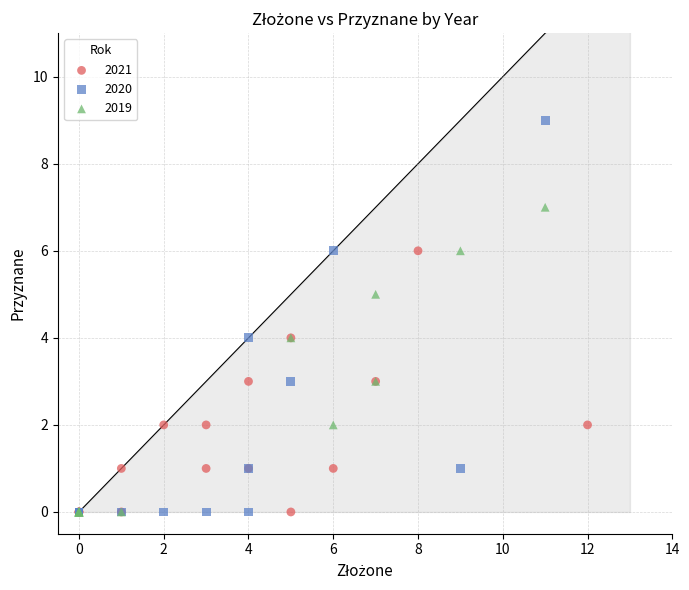

Which series contains the highest Y value?

2020